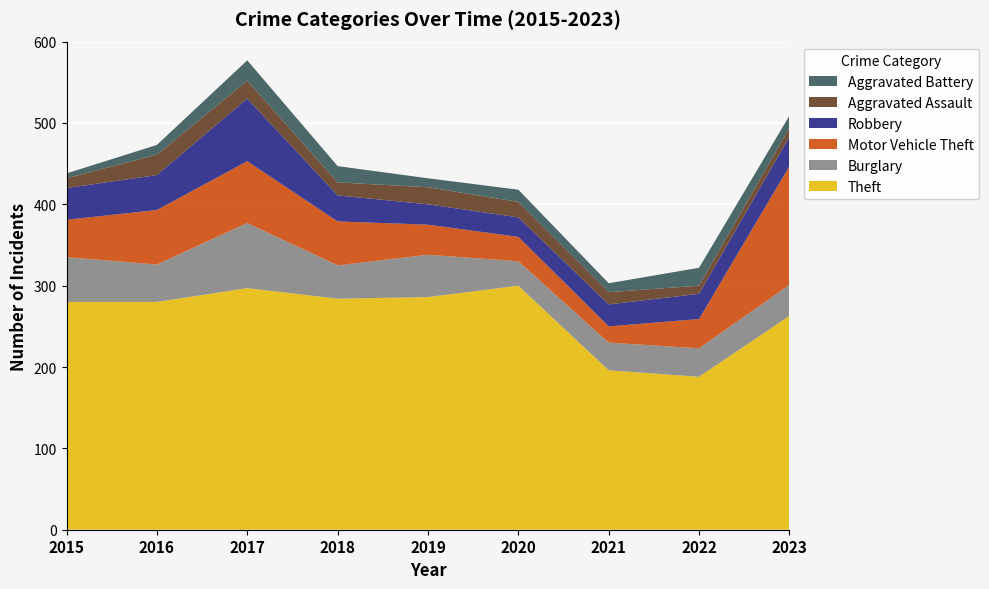

Reading right to left, list all the values displayed in this chart.

Theft: 2023=263	2022=188	2021=196	2020=300	2019=286	2018=284	2017=297	2016=280	2015=280
Burglary: 2023=38	2022=35	2021=34	2020=30	2019=52	2018=41	2017=80	2016=46	2015=55
Motor Vehicle Theft: 2023=146	2022=36	2021=20	2020=30	2019=37	2018=54	2017=76	2016=67	2015=46
Robbery: 2023=36	2022=31	2021=27	2020=24	2019=25	2018=32	2017=77	2016=43	2015=39
Aggravated Assault: 2023=11	2022=10	2021=15	2020=19	2019=21	2018=16	2017=22	2016=25	2015=12
Aggravated Battery: 2023=15	2022=22	2021=11	2020=15	2019=11	2018=20	2017=25	2016=12	2015=6